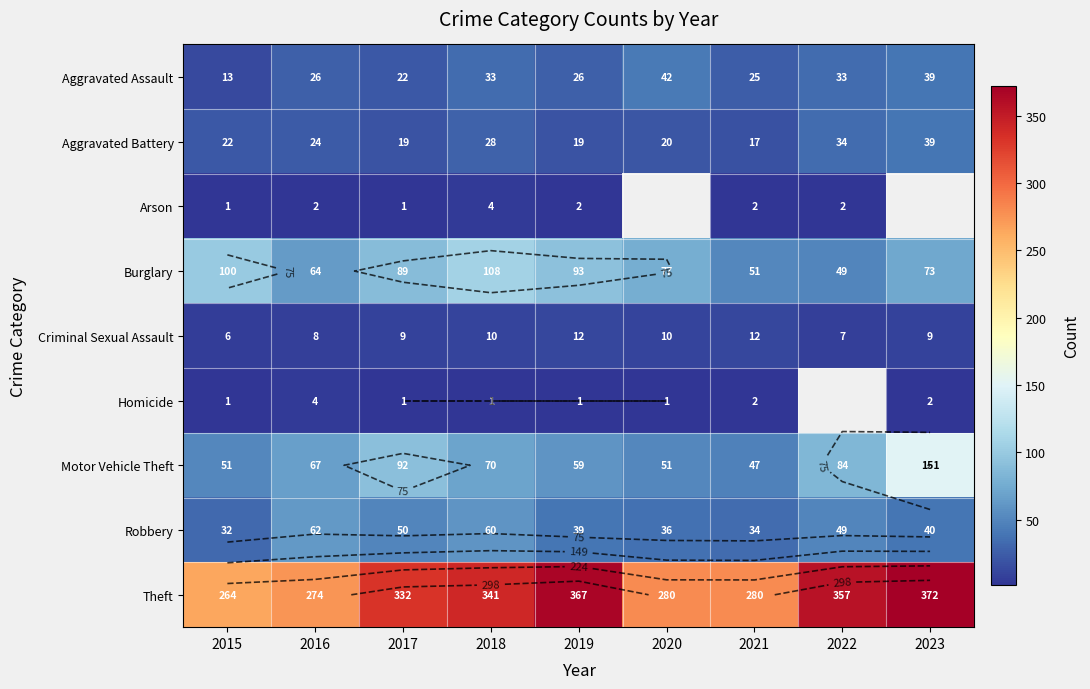

True or false: Homicide has a value of 1.7 at 2017.

False